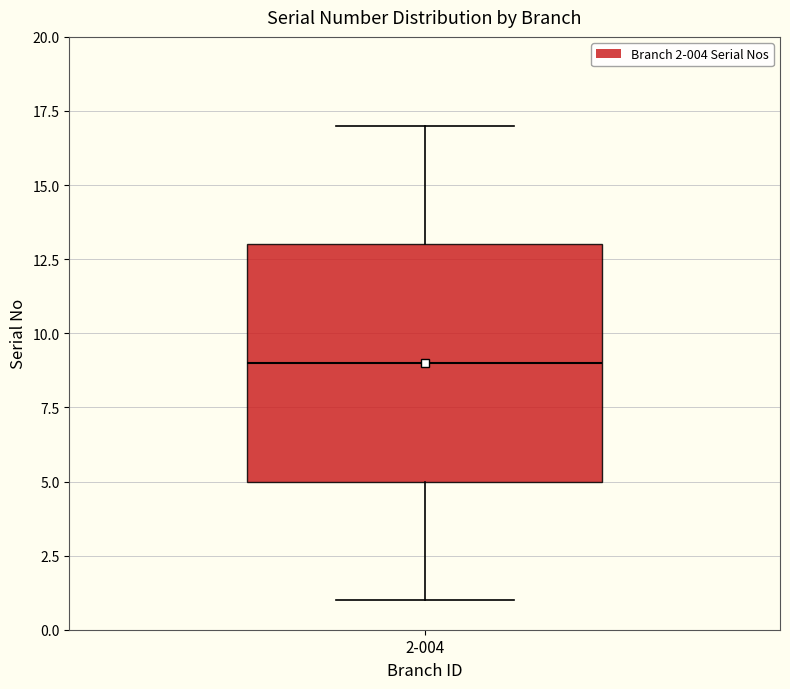

Transcribe this box plot: give where the median line is, the range the box spans, and where the two whiskers end, as read against the y-axis. The values are not printed on the chart, so give them approximately, as read against the axis.

median 9, box 5 to 13, whiskers 1 to 17